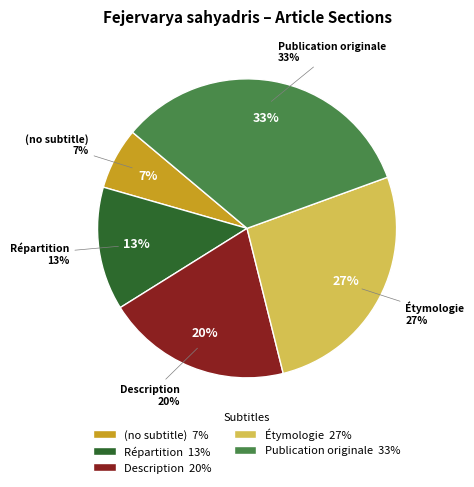

To the nearest percent, what is the average slice percentage?

20%